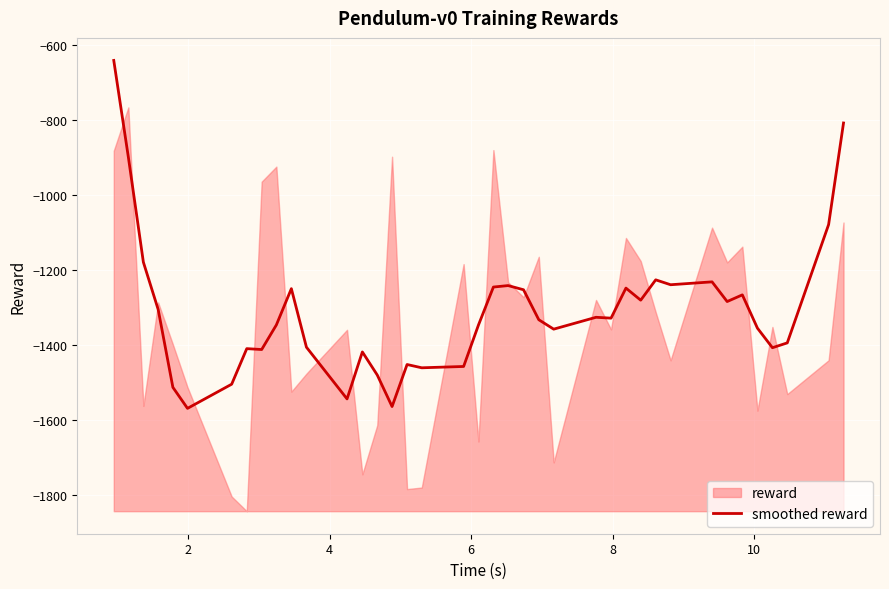

What is the lowest value of the smoothed reward series?

-1568.2